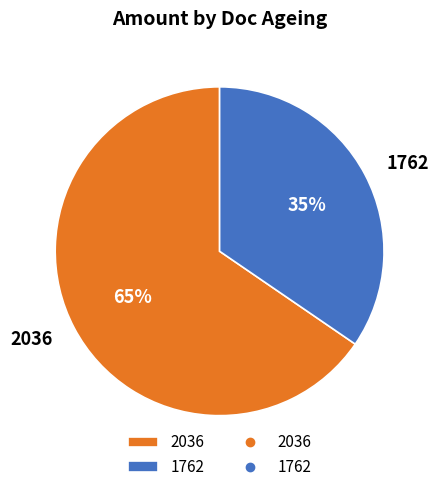

Is there any slice that represents more than half of the pie?

Yes